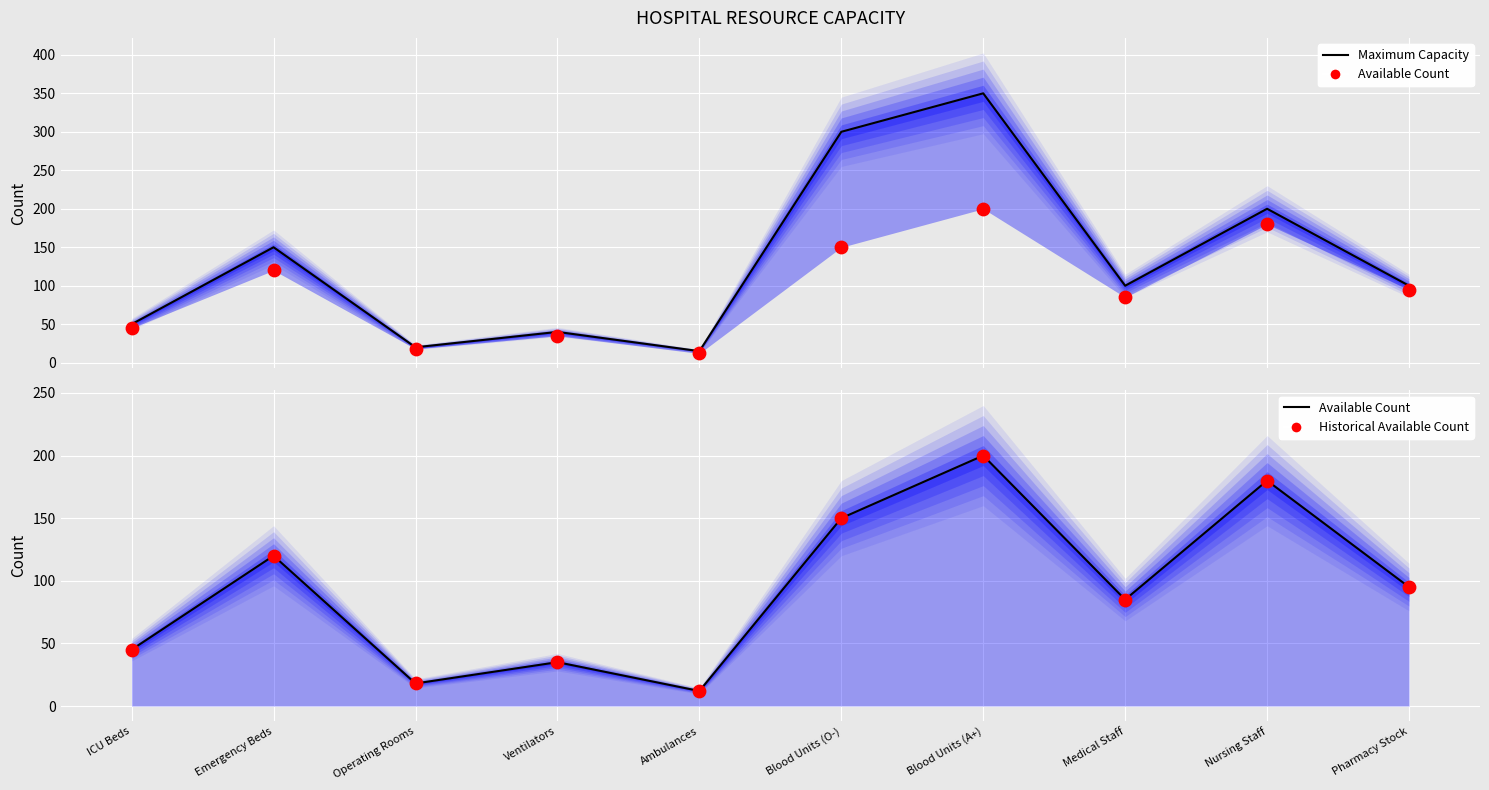

At how many categories does at least one series exceed 294?

2